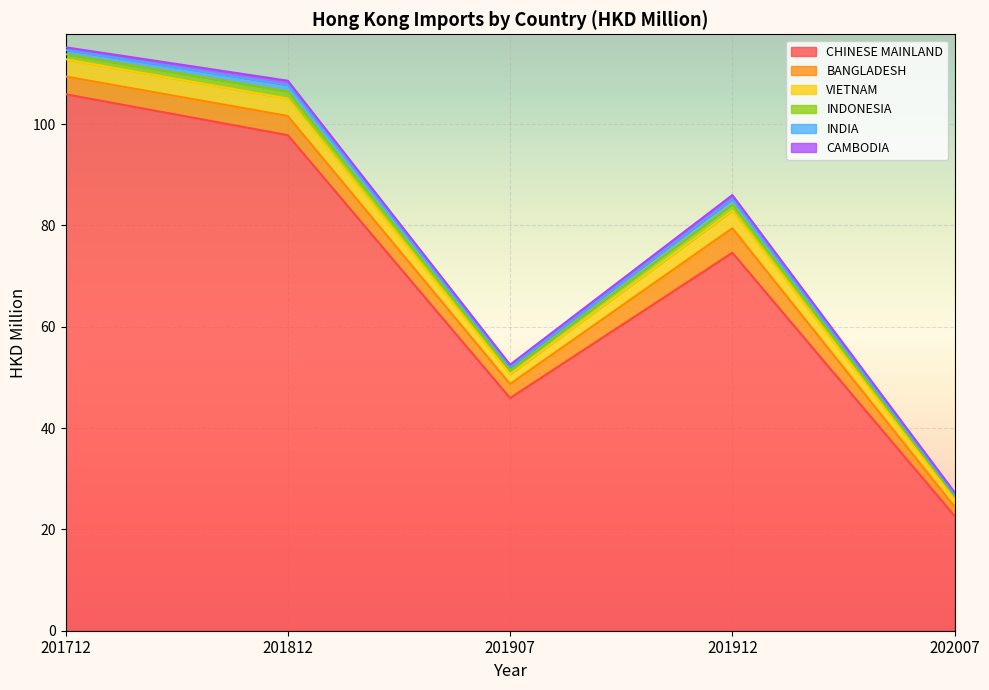

Reading left to right, transcribe all the data shown in this chart.

CHINESE MAINLAND: 201712=105.9	201812=97.8	201907=45.9	201912=74.6	202007=22.6
BANGLADESH: 201712=3.5	201812=3.8	201907=2.8	201912=4.8	202007=1.8
VIETNAM: 201712=3.4	201812=3.4	201907=1.9	201912=3.4	202007=1.5
INDONESIA: 201712=1.0	201812=1.4	201907=0.8	201912=1.3	202007=0.5
INDIA: 201712=0.8	201812=1.3	201907=0.6	201912=1.0	202007=0.4
CAMBODIA: 201712=0.5	201812=0.8	201907=0.5	201912=0.8	202007=0.4